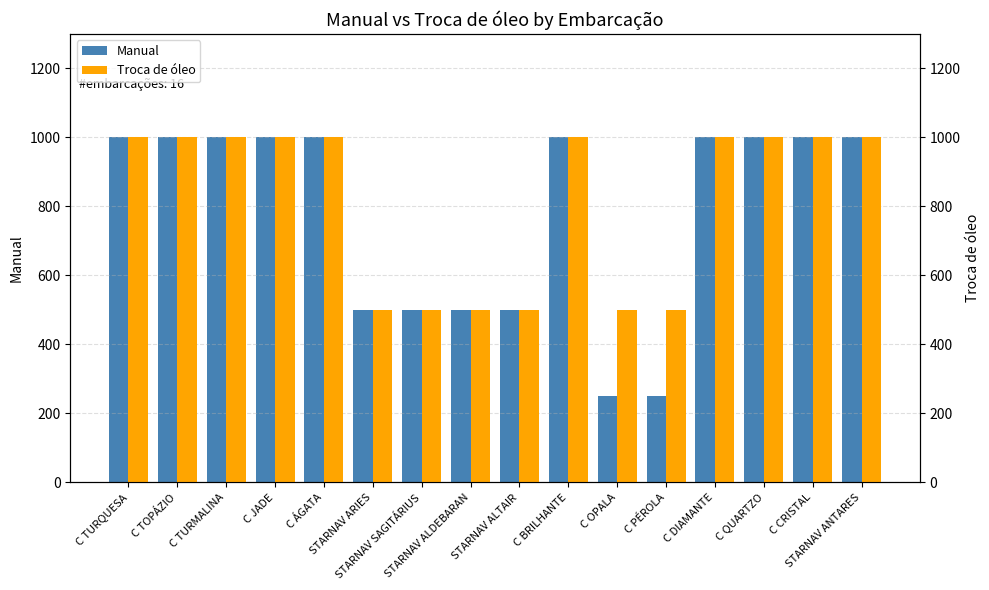

What is the minimum value for Manual?

250